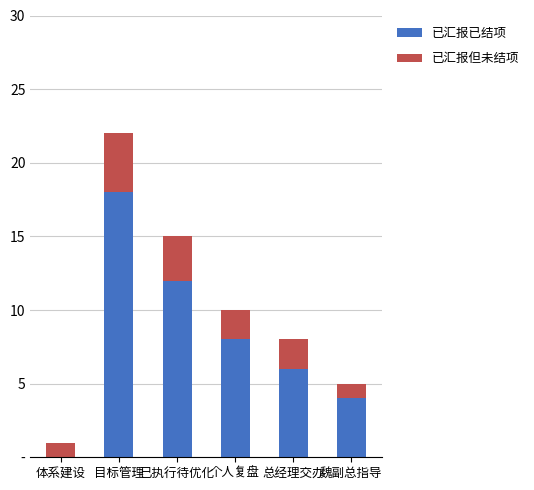

What are all the series names shown in the legend?

已汇报已结项, 已汇报但未结项